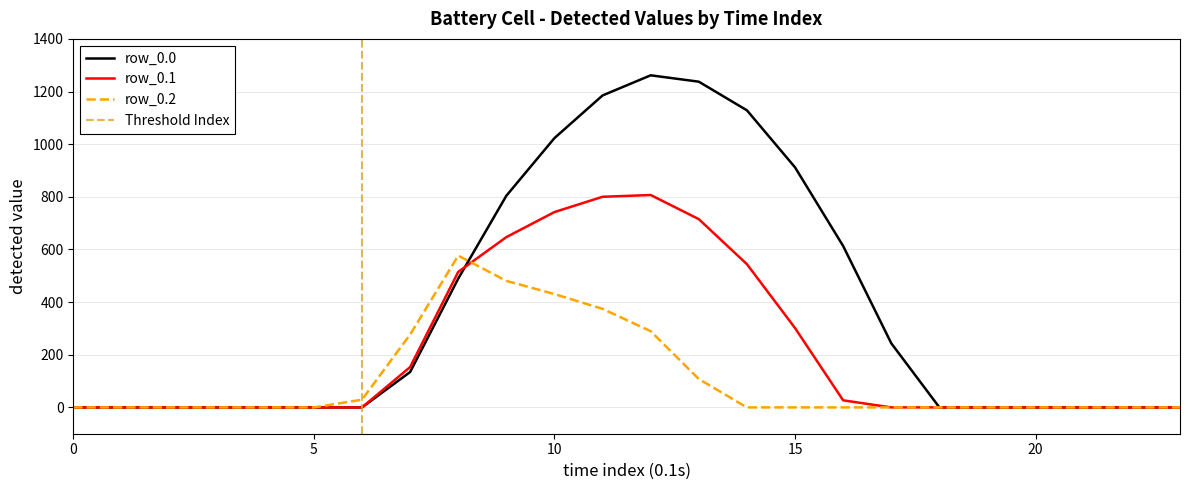

What is the average value of the row_0.1 series?

218.8